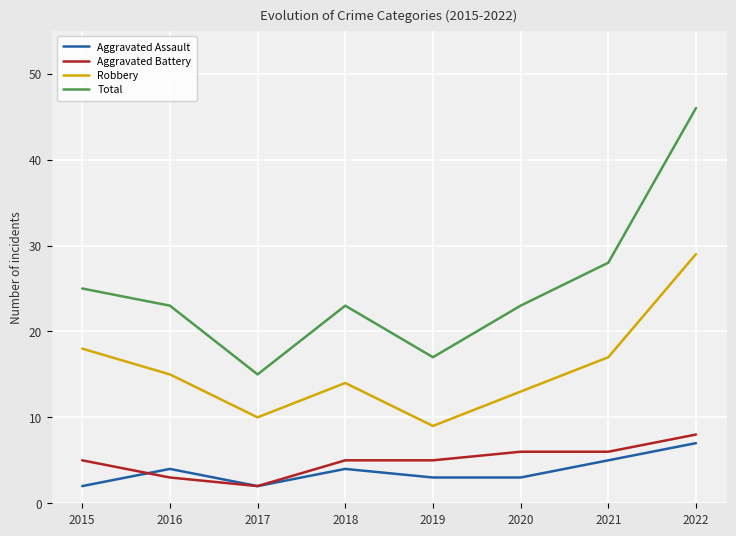

Reading right to left, what are all the values shown in this chart?

Aggravated Assault: 2022=7	2021=5	2020=3	2019=3	2018=4	2017=2	2016=4	2015=2
Aggravated Battery: 2022=8	2021=6	2020=6	2019=5	2018=5	2017=2	2016=3	2015=5
Robbery: 2022=29	2021=17	2020=13	2019=9	2018=14	2017=10	2016=15	2015=18
Total: 2022=46	2021=28	2020=23	2019=17	2018=23	2017=15	2016=23	2015=25